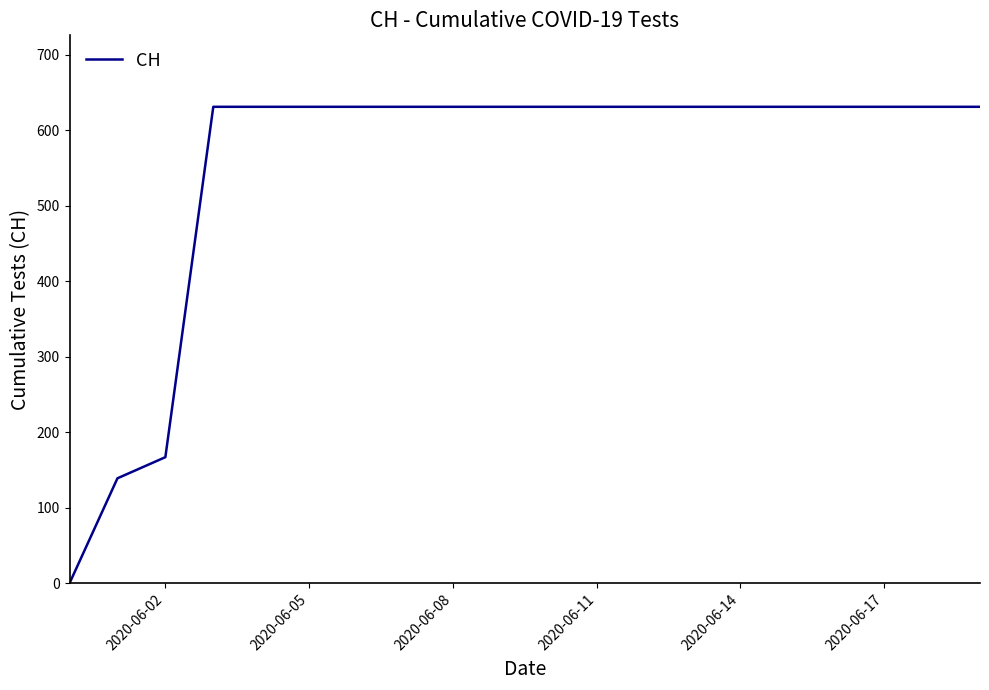

Reading right to left, transcribe all the data shown in this chart.

631	631	631	631	631	631	631	631	631	631	631	631	631	631	631	631	631	167	139	0